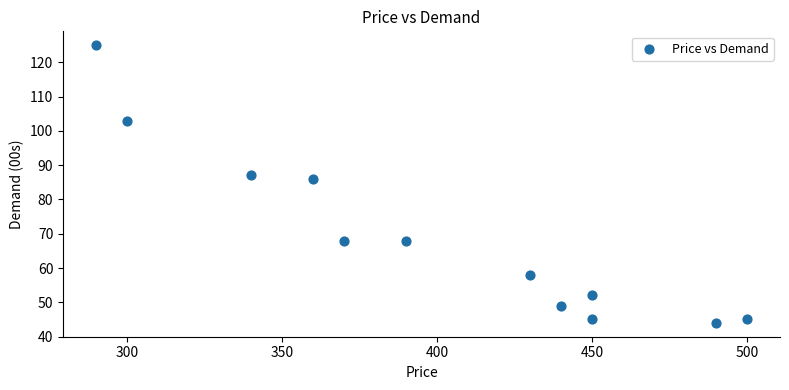

What Y value in the scatter plot is closest to 84?

86